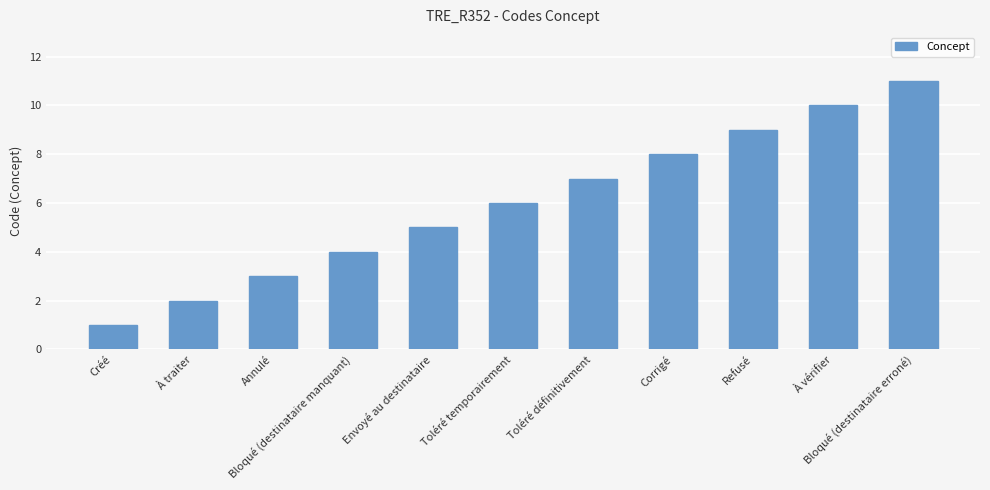

List the labels in order of value, smallest first.

Créé, À traiter, Annulé, Bloqué (destinataire manquant), Envoyé au destinataire, Toléré temporairement, Toléré définitivement, Corrigé, Refusé, À vérifier, Bloqué (destinataire erroné)